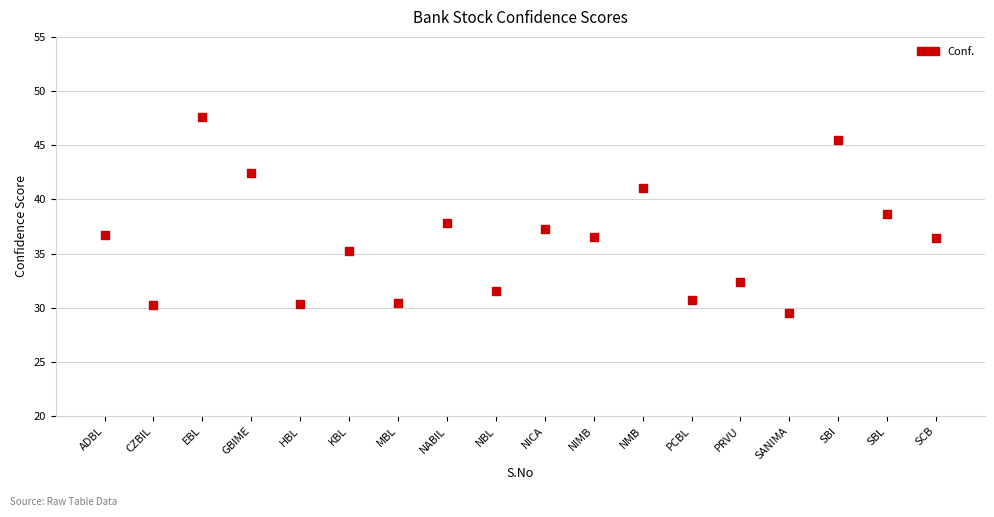

What is the range of Y values (max minus min)?

18.1